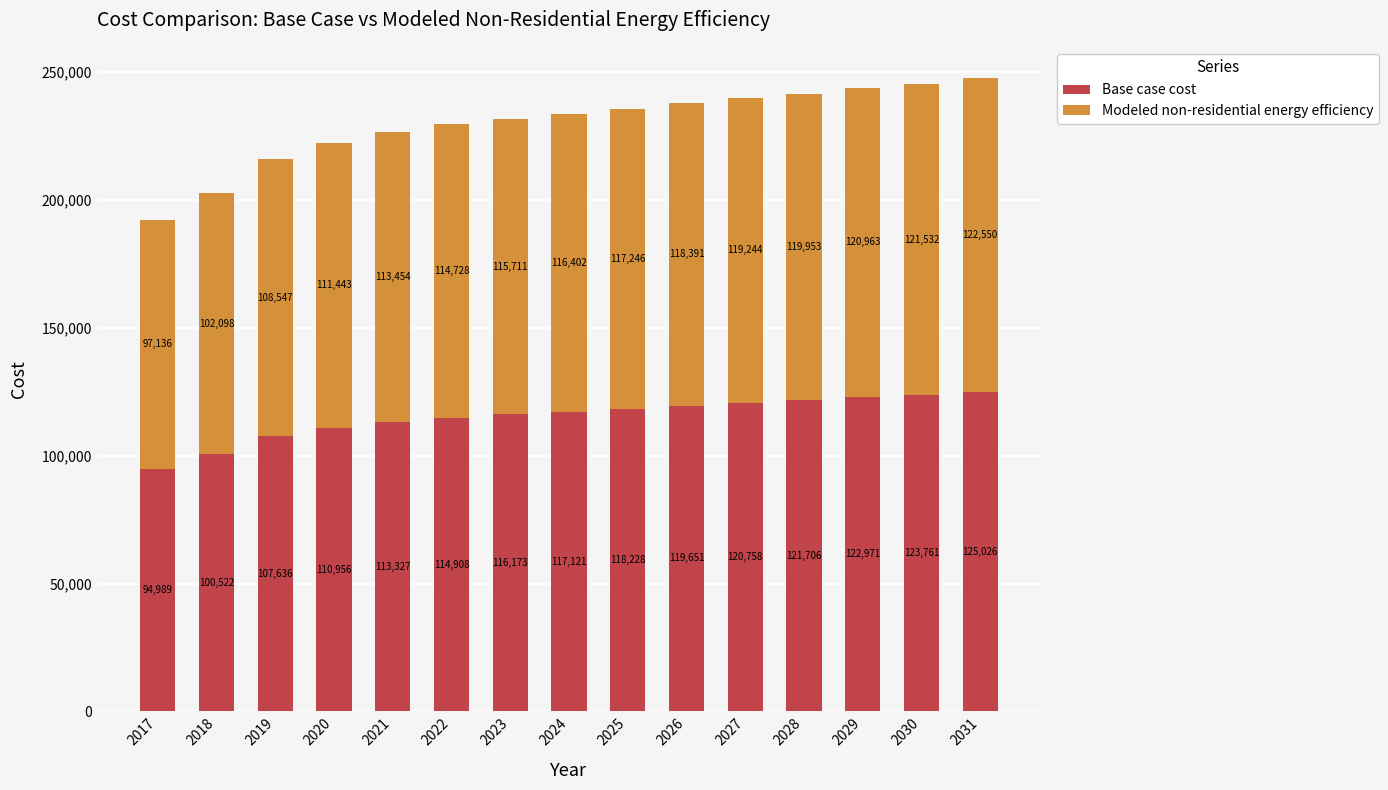

At which label is Base case cost closest to 110007?

2020